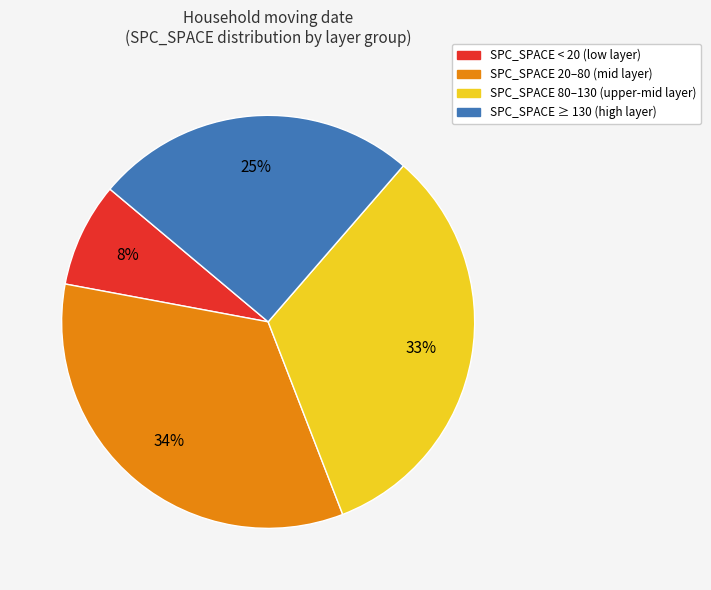

To the nearest percent, what is the average slice percentage?

25%